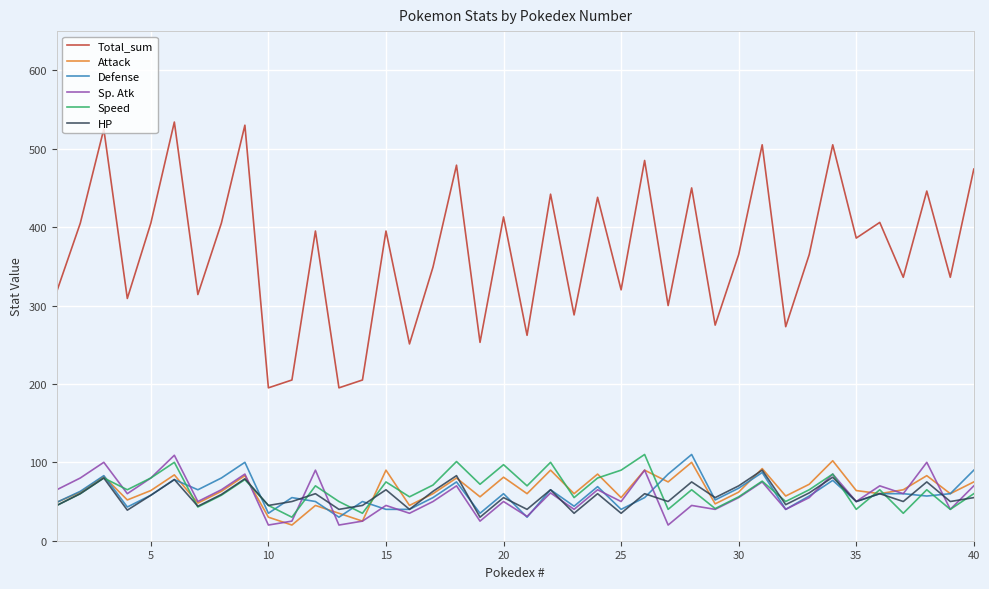

What is the maximum value for Attack?

102